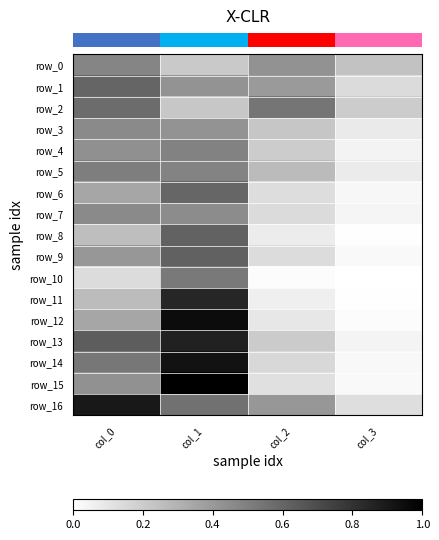

Reading left to right, list all the values displayed in this chart.

row_0: col_0=0.5	col_1=0.2	col_2=0.4	col_3=0.2
row_1: col_0=0.6	col_1=0.4	col_2=0.4	col_3=0.1
row_2: col_0=0.6	col_1=0.2	col_2=0.5	col_3=0.2
row_3: col_0=0.5	col_1=0.4	col_2=0.2	col_3=0.1
row_4: col_0=0.4	col_1=0.5	col_2=0.2	col_3=0.1
row_5: col_0=0.5	col_1=0.5	col_2=0.3	col_3=0.1
row_6: col_0=0.4	col_1=0.6	col_2=0.1	col_3=0.0
row_7: col_0=0.5	col_1=0.4	col_2=0.1	col_3=0.0
row_8: col_0=0.3	col_1=0.6	col_2=0.1	col_3=0.0
row_9: col_0=0.4	col_1=0.6	col_2=0.1	col_3=0.0
row_10: col_0=0.1	col_1=0.5	col_2=0.0	col_3=0.0
row_11: col_0=0.3	col_1=0.9	col_2=0.1	col_3=0.0
row_12: col_0=0.3	col_1=1.0	col_2=0.1	col_3=0.0
row_13: col_0=0.6	col_1=0.9	col_2=0.2	col_3=0.0
row_14: col_0=0.5	col_1=0.9	col_2=0.2	col_3=0.0
row_15: col_0=0.4	col_1=1.0	col_2=0.1	col_3=0.0
row_16: col_0=0.9	col_1=0.6	col_2=0.4	col_3=0.1